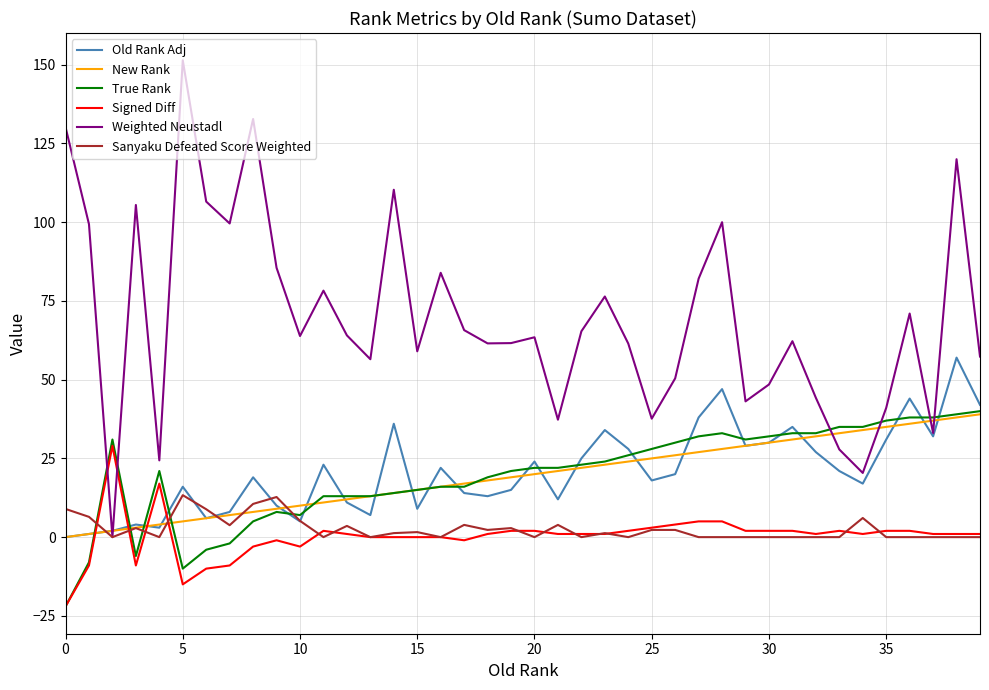

Which series ends up on top after the final intersection of Old Rank Adj and Signed Diff?

Old Rank Adj